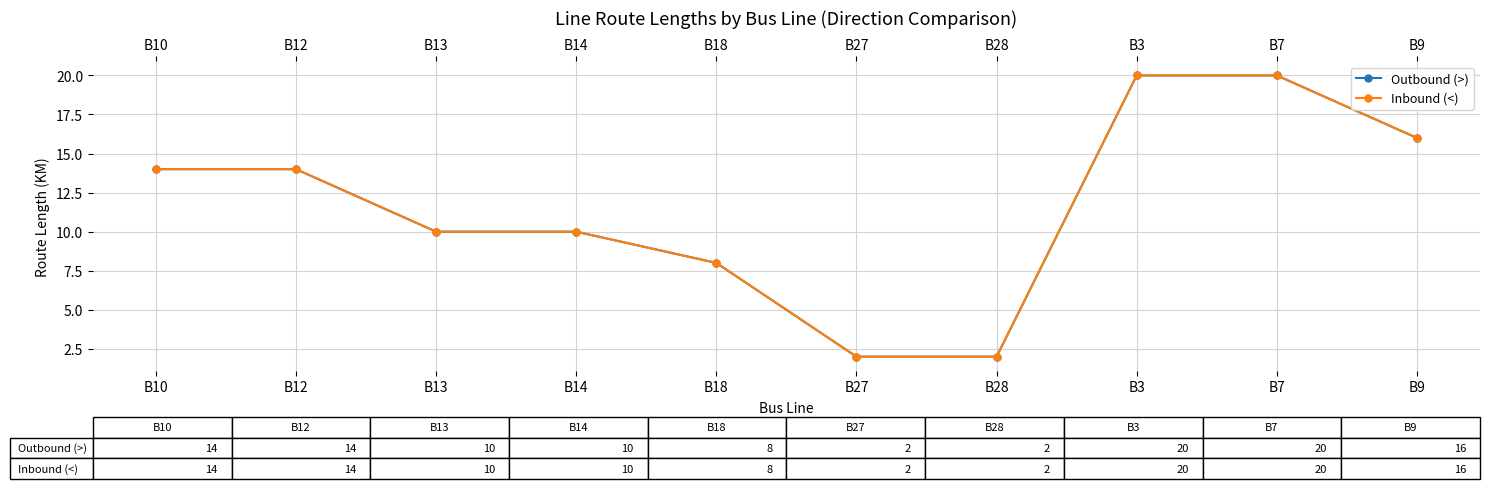

Is this an area chart (filled region under the line)?

No